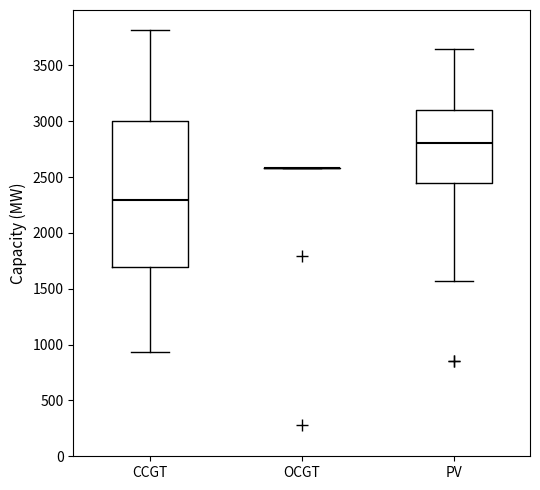

Reading left to right, transcribe this box plot: for each box, give where its median line is, the range the box spans, and where its two whiskers end, as read against the y-axis. The values are not printed on the chart, so give them approximately, as read against the axis.

CCGT: median 2300, box 1700 to 3000, whiskers 950 to 3800
OCGT: box collapsed to a line at 2600, whiskers 2600 to 2600
PV: median 2800, box 2450 to 3100, whiskers 1550 to 3650